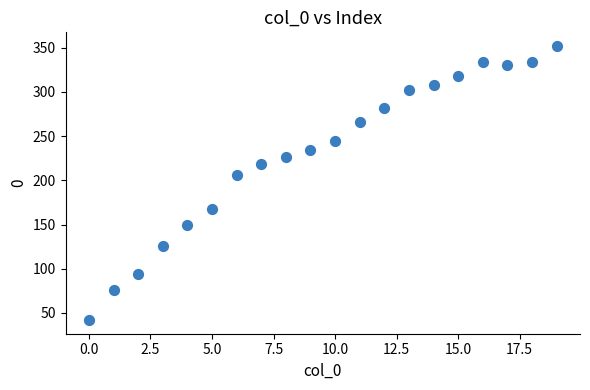

What Y value in the scatter plot is closest to 197?

206